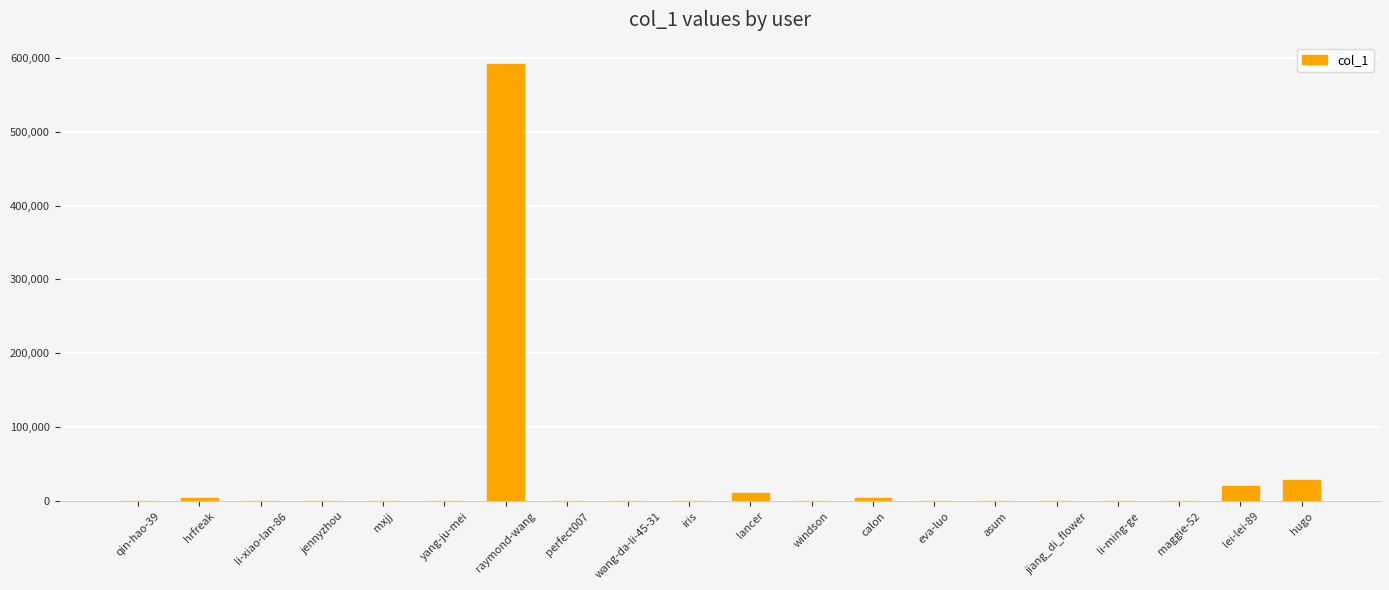

What is the maximum value shown in the chart?

590834